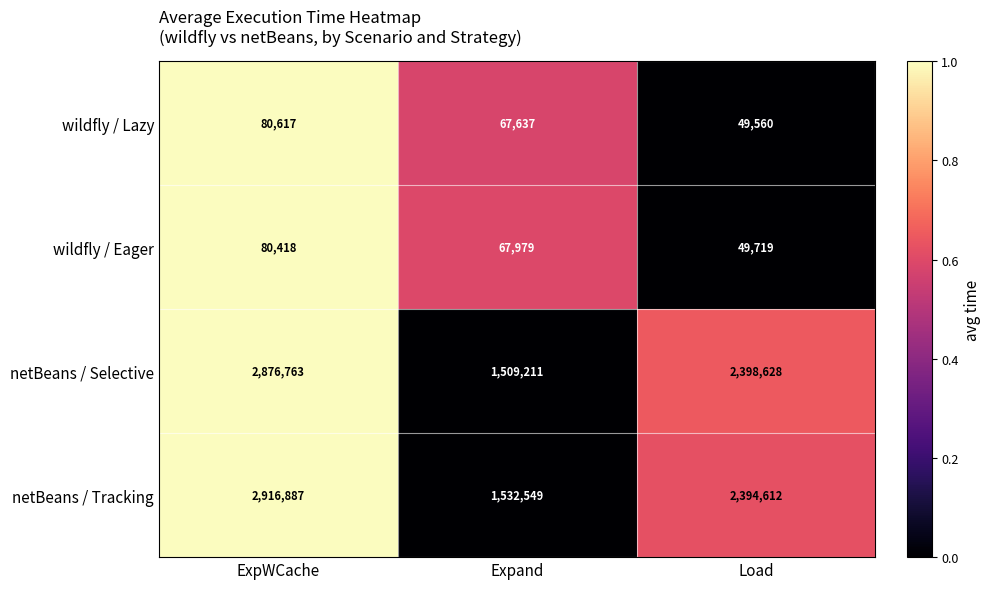

At ExpWCache, list the series in order from largest to smallest.

netBeans / Tracking, netBeans / Selective, wildfly / Lazy, wildfly / Eager